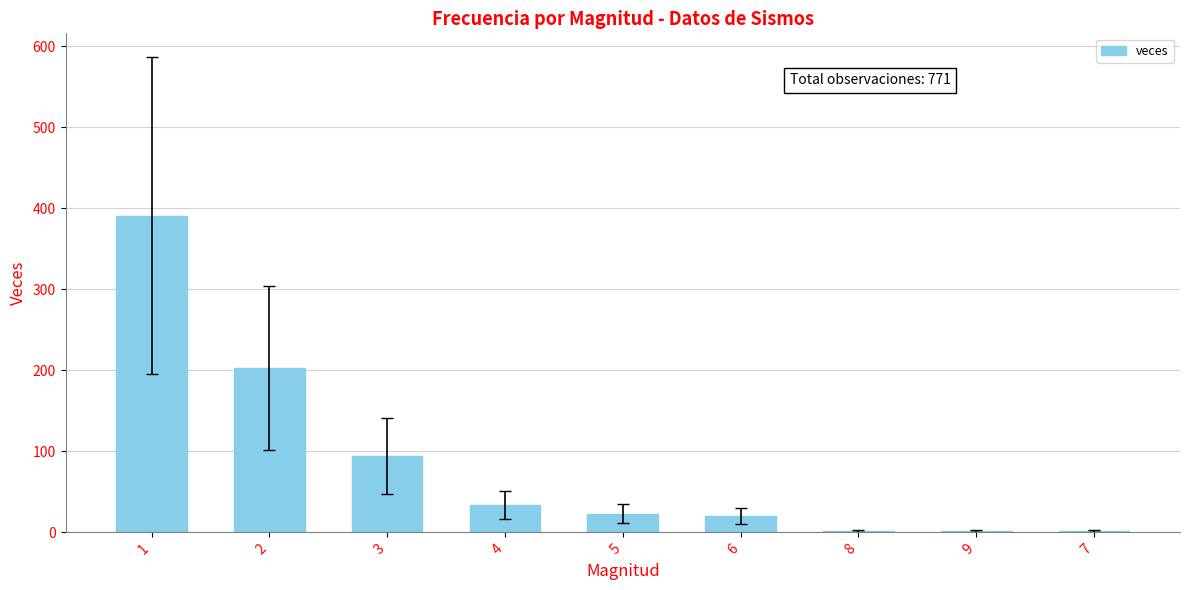

Reading left to right, list all the values displayed in this chart.

1=391	2=203	3=94	4=34	5=23	6=20	8=2	9=2	7=2